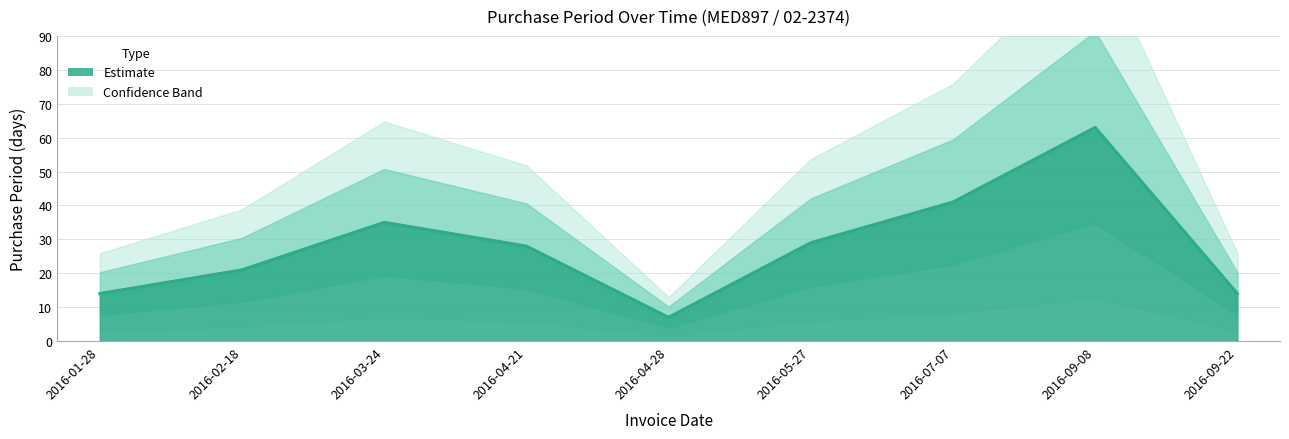

Count the values in the range 14 to 35.

6